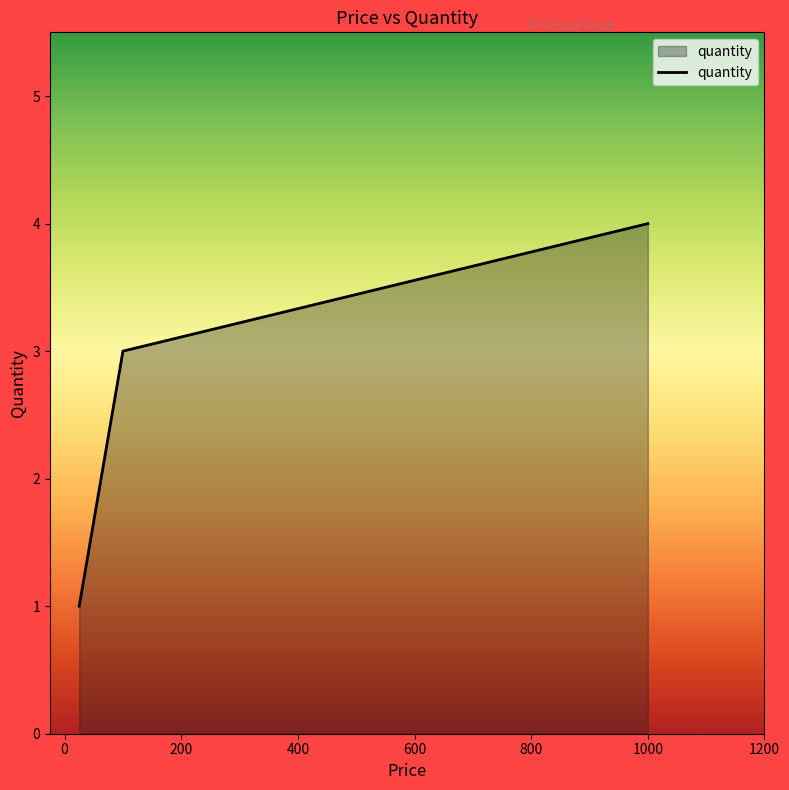

What is the maximum value shown in the chart?

4